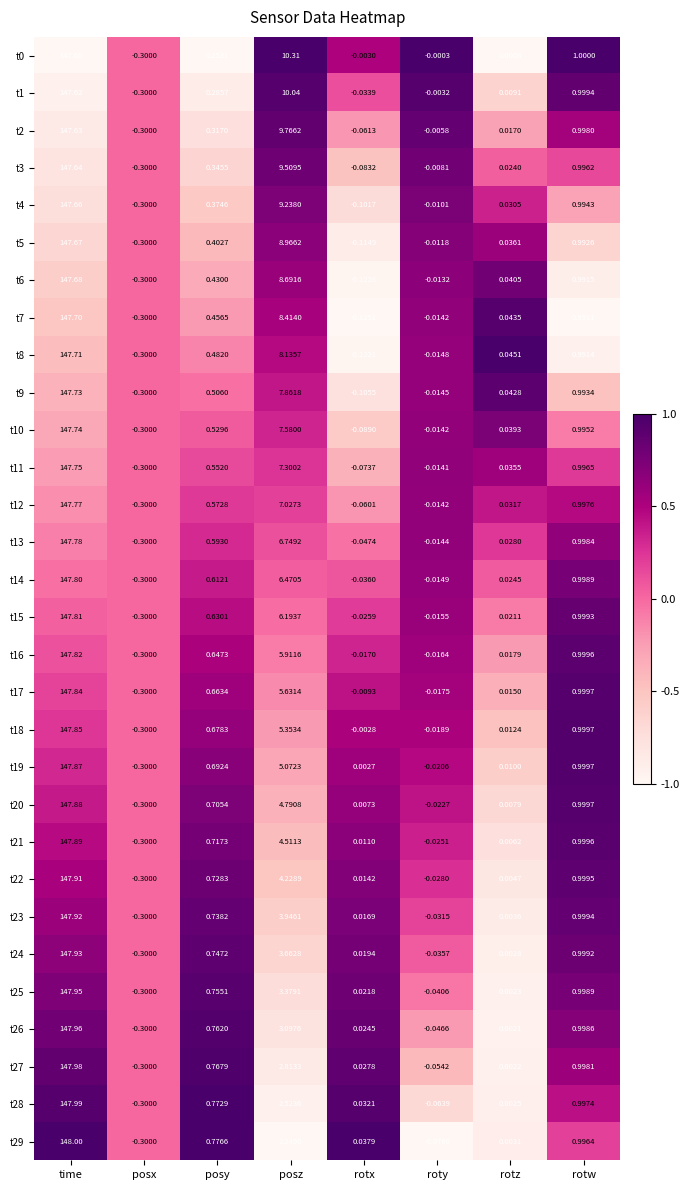

At which label is t17 closest to 73?

posz